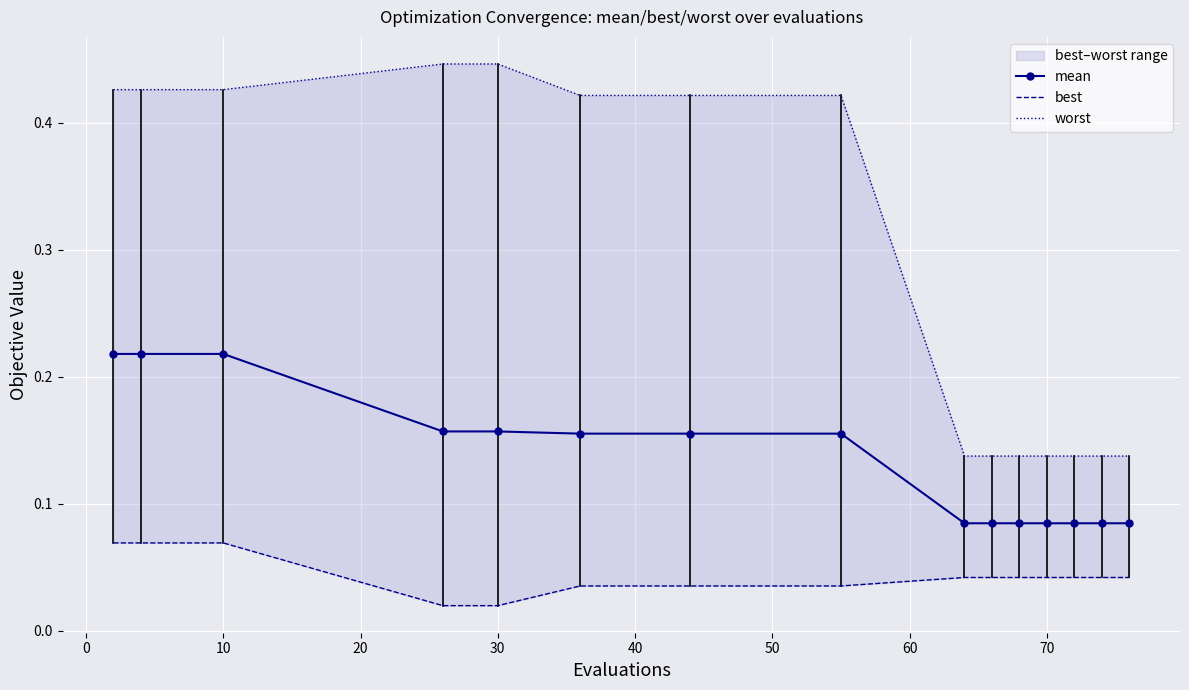

List the series in order of their peak value, highest first.

worst, mean, best